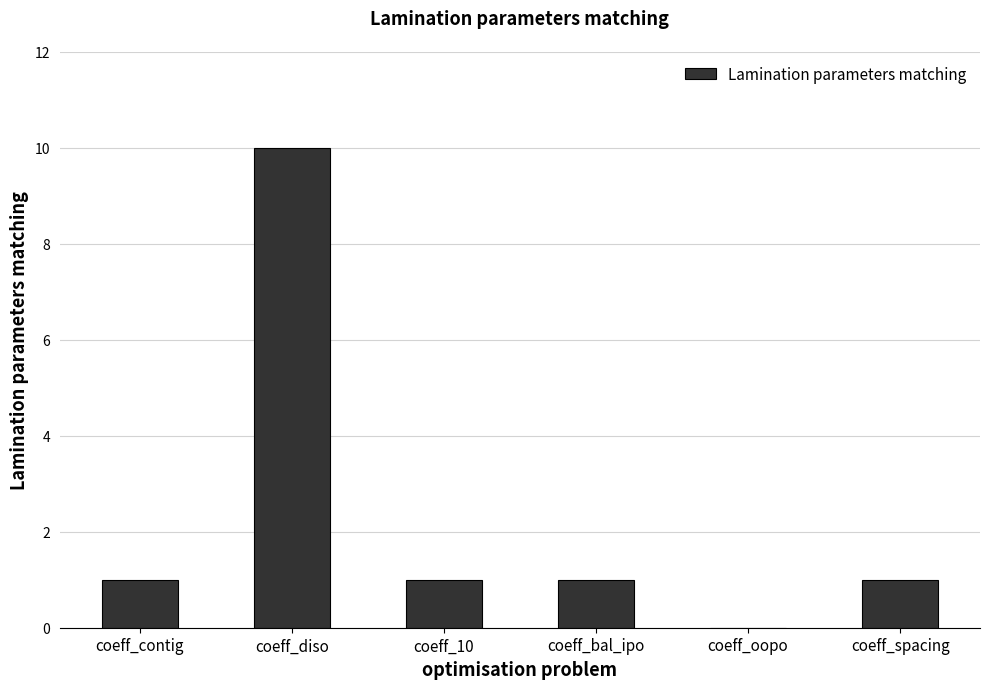

True or false: the data shows 1 at coeff_10.

True